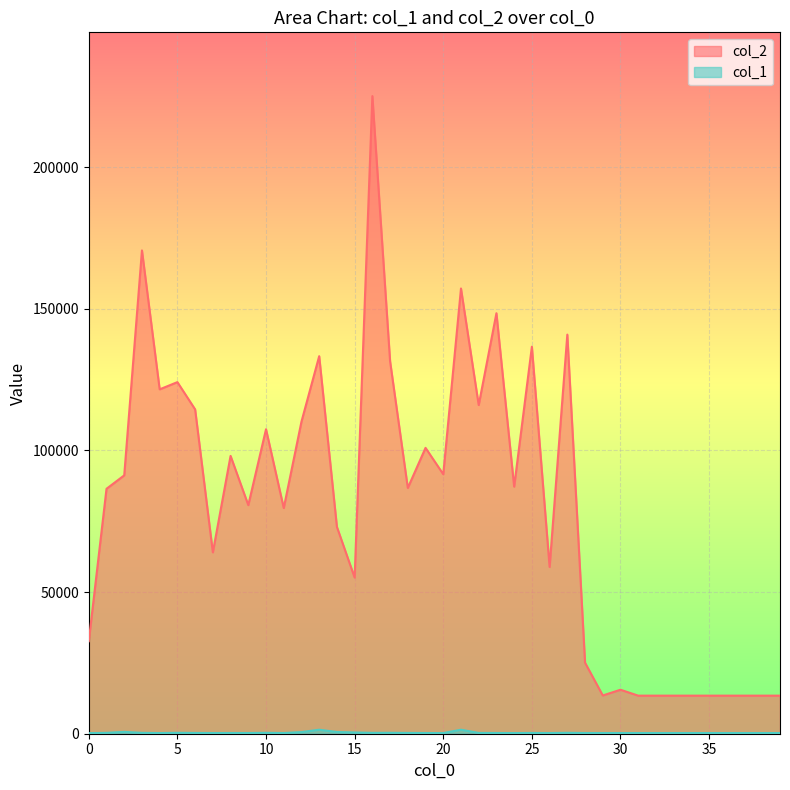

How many lines are shown in the chart?

2